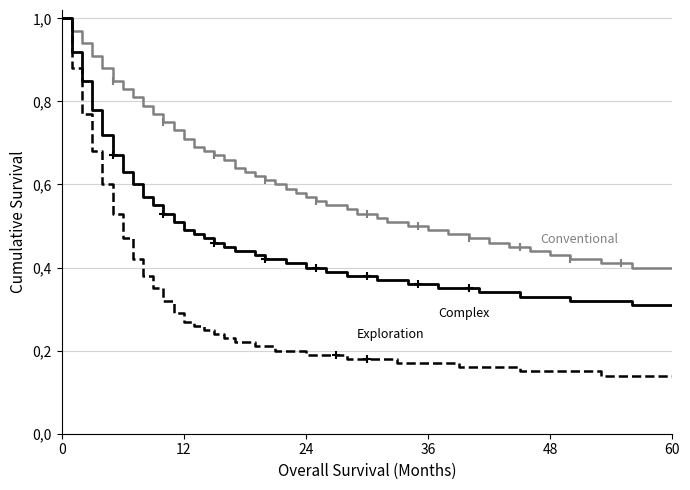

Does the chart have visible grid lines?

Yes